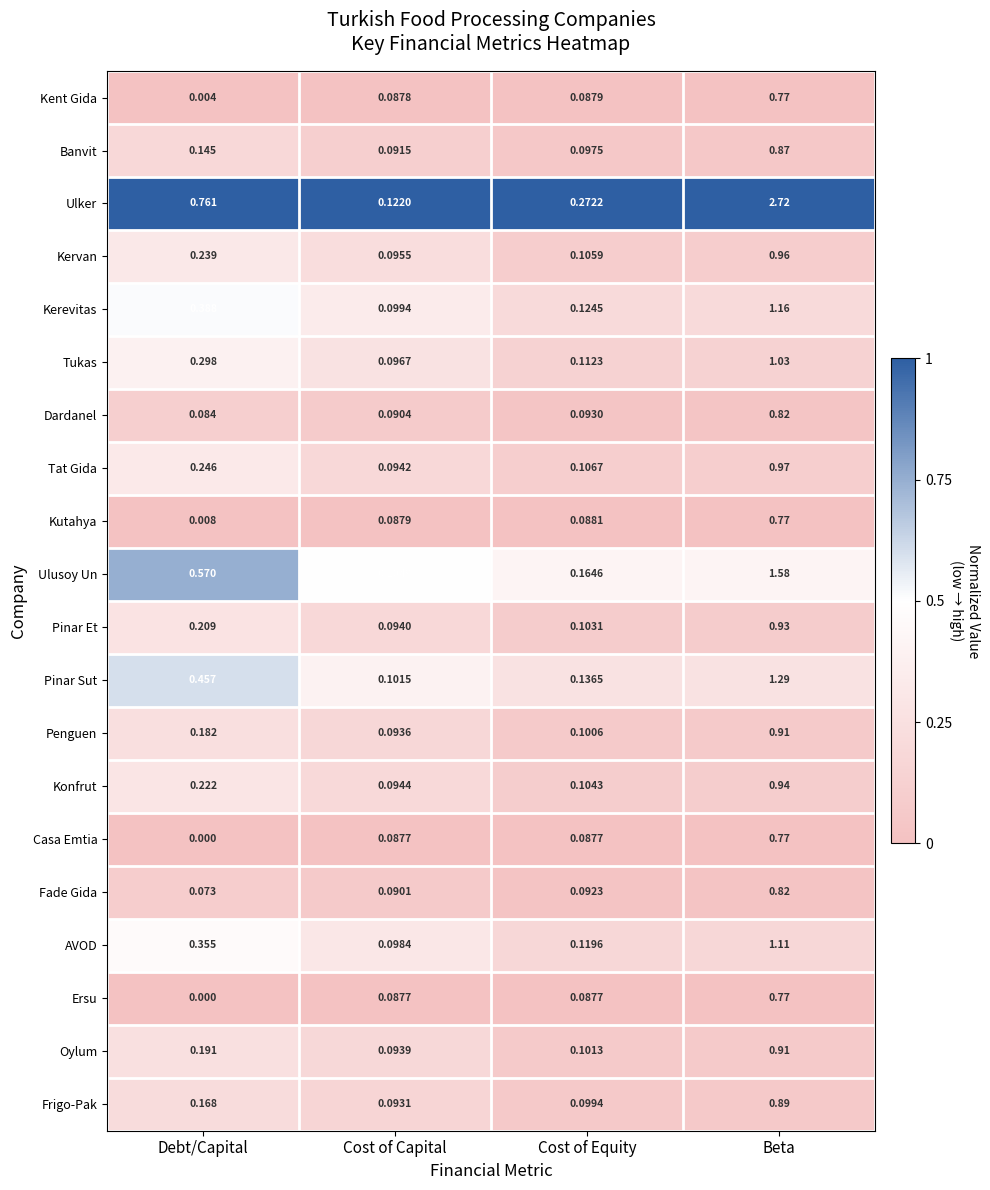

Which label corresponds to the smallest value in the chart?

Debt/Capital